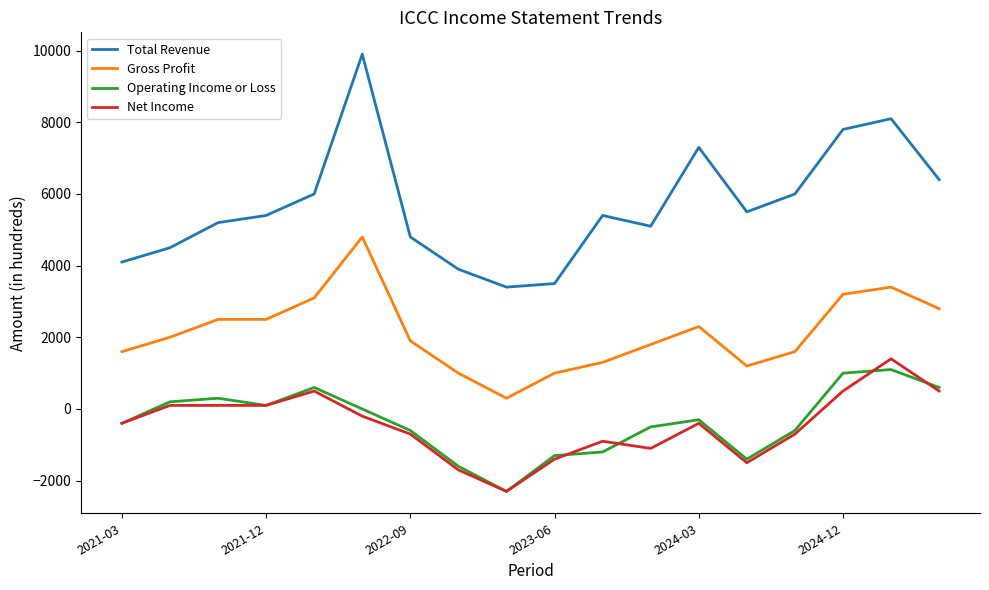

How many categories are shown in the chart?

18